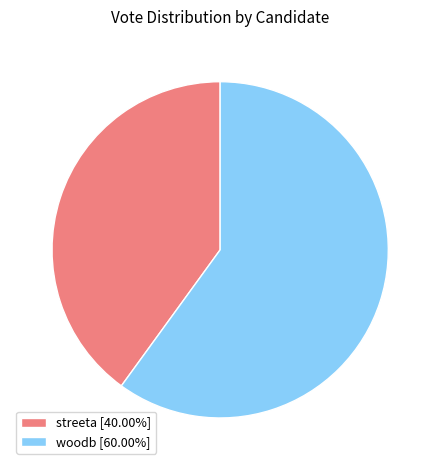

Is it true that streeta is 40% of the pie?

True